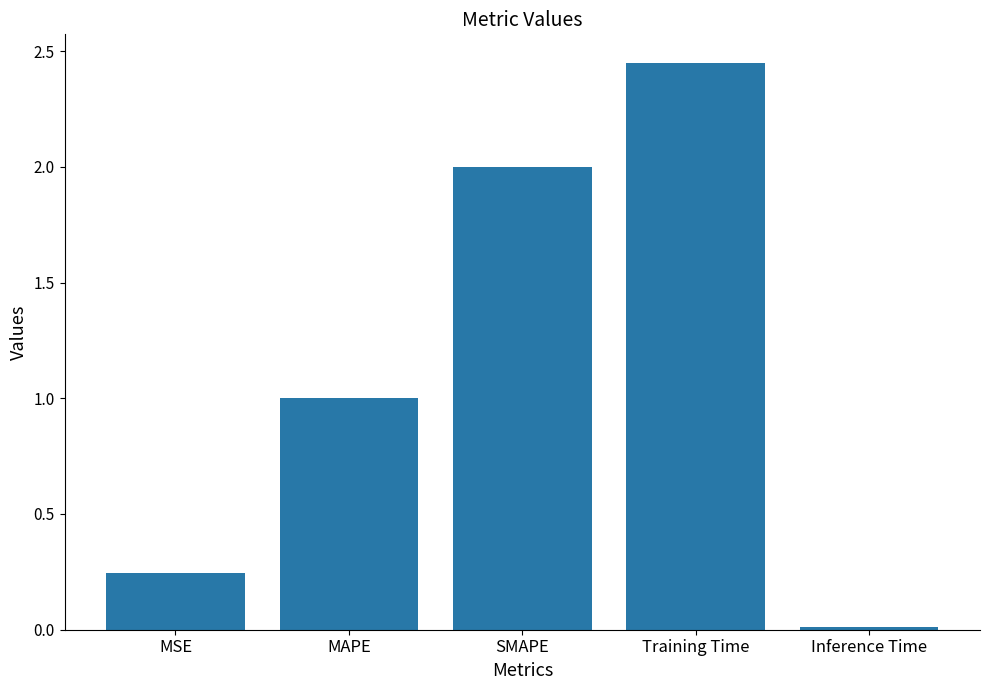

Which category has the lowest value across all series?

Inference Time